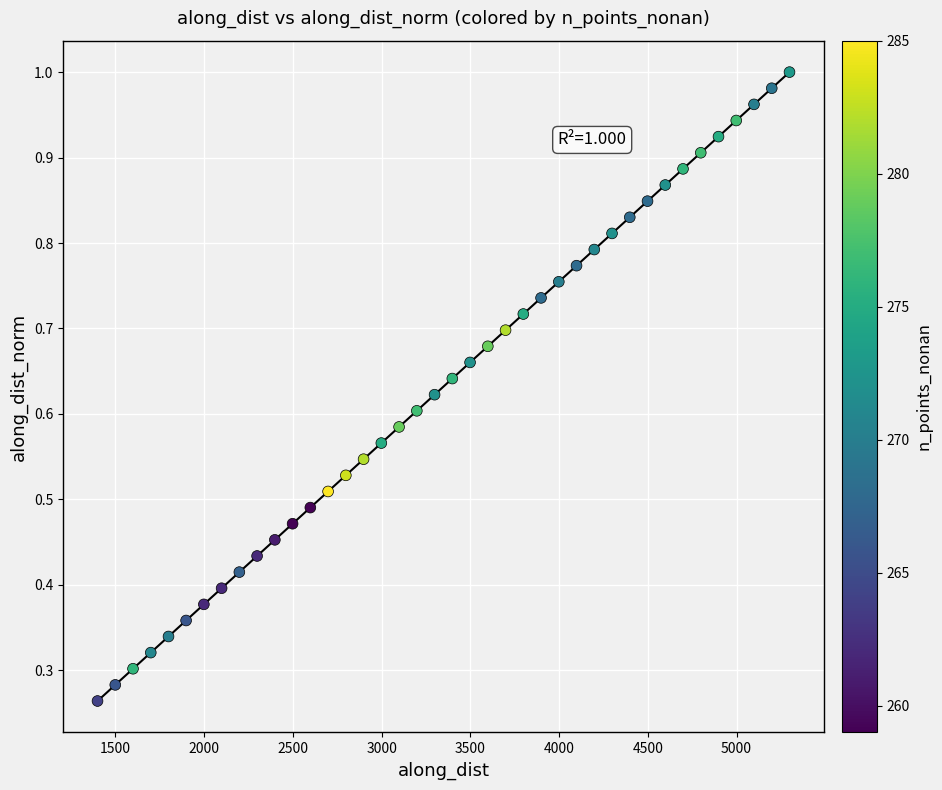

What is the range of X values (max minus min)?

3898.9